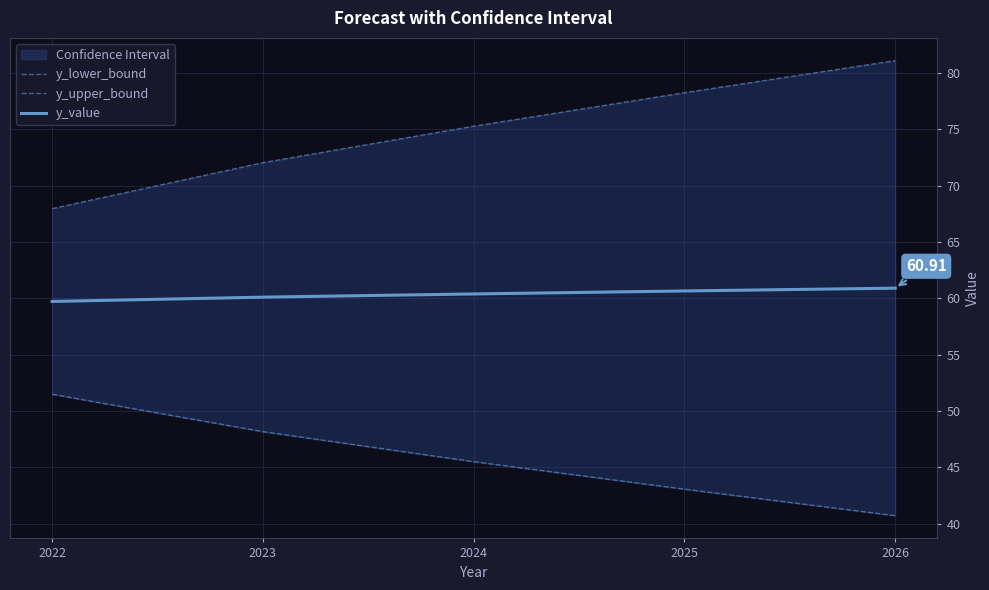

Is this an area chart (filled region under the line)?

No